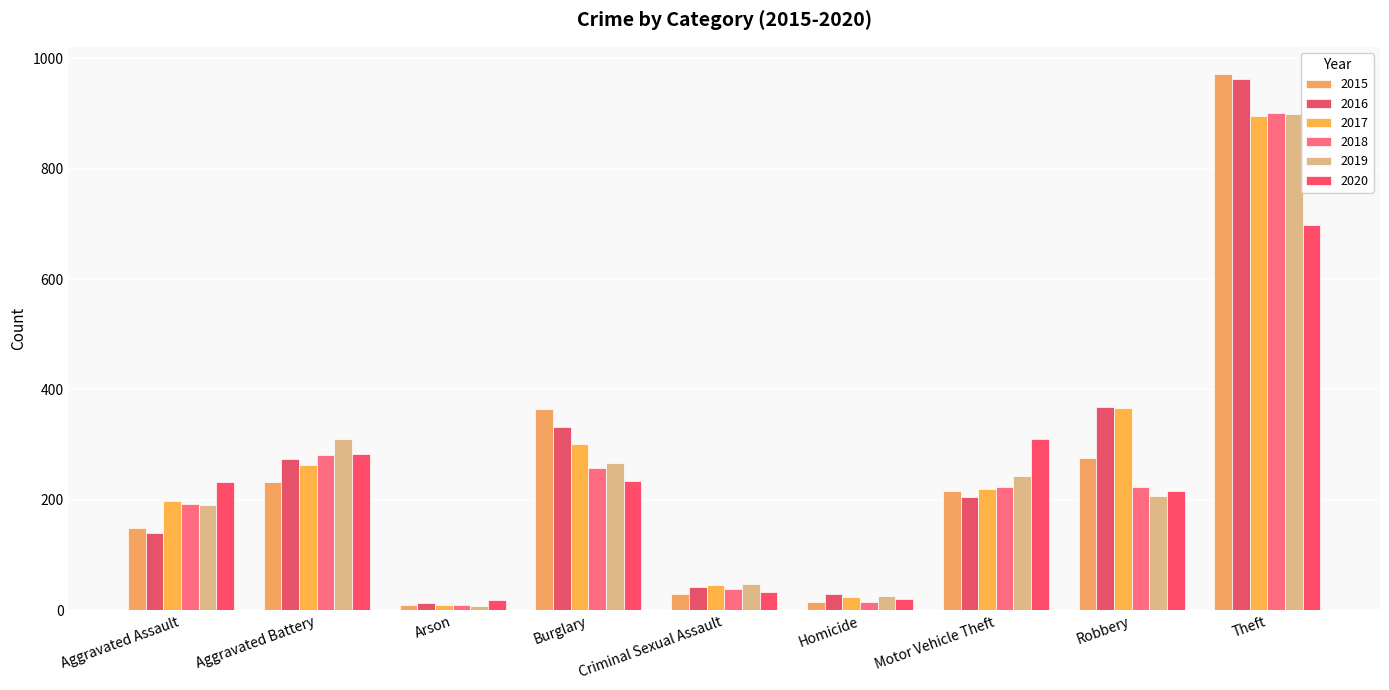

What are all the series names shown in the legend?

2015, 2016, 2017, 2018, 2019, 2020